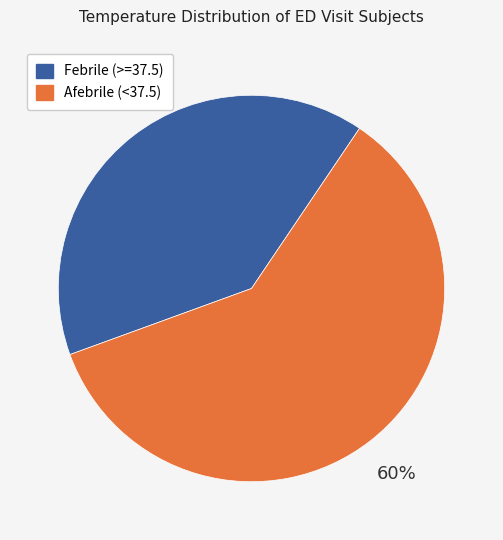

To the nearest percent, what is the difference between the largest and smallest slice percentages?

20%